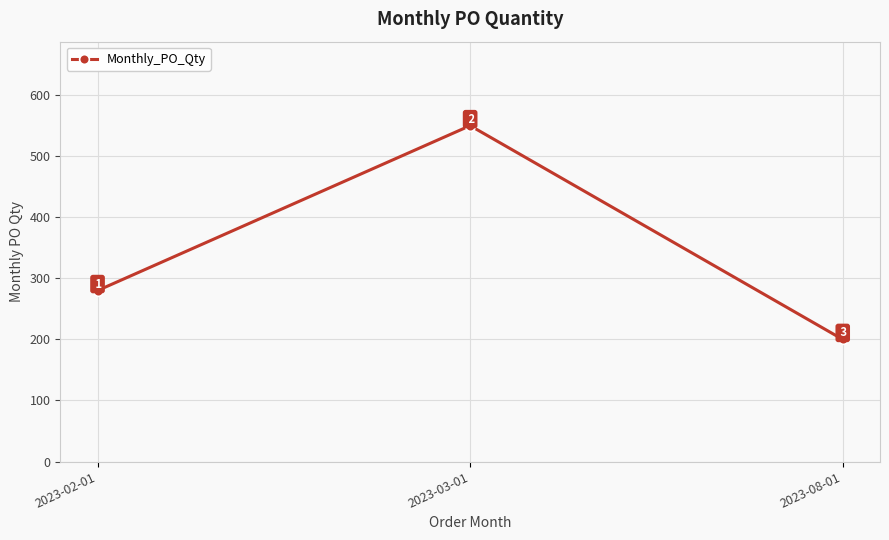

What is the greatest value displayed?

550